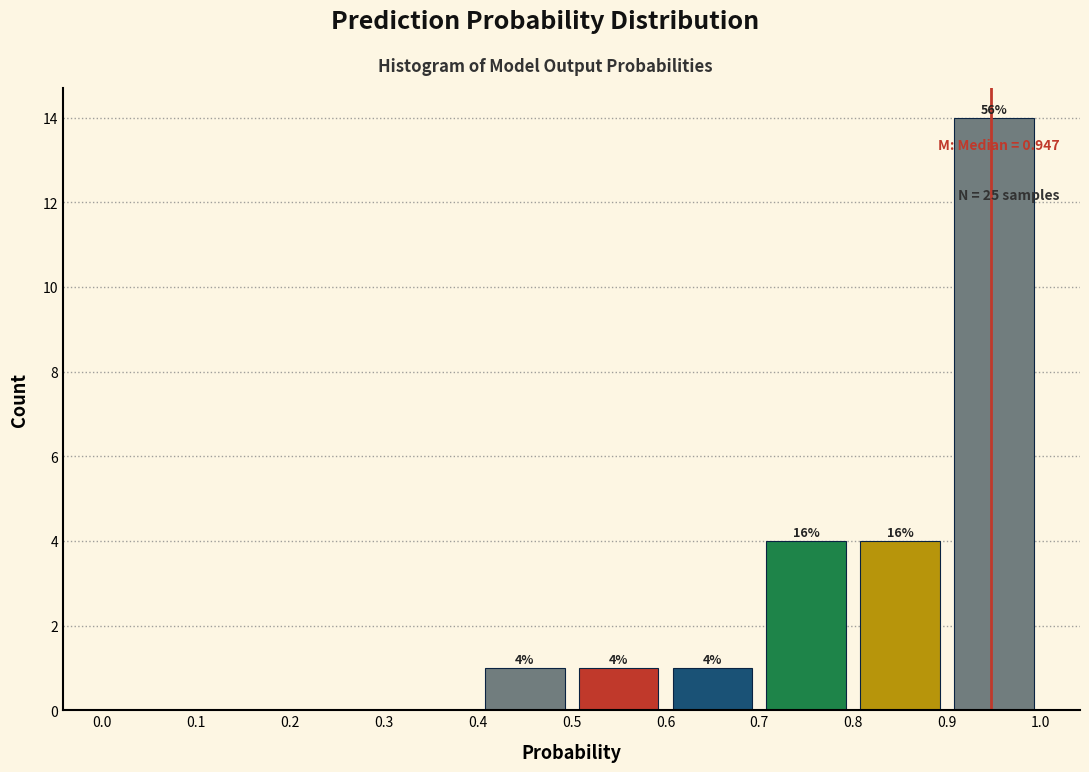

Which range on the x-axis has the tallest bar?

0.9 to 1.0